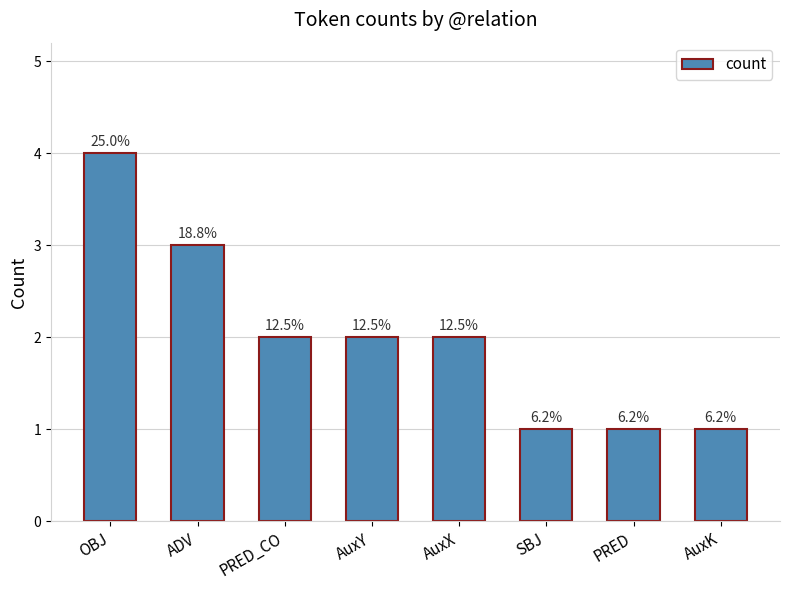

What is the label of the 5th bar from the right?

AuxY